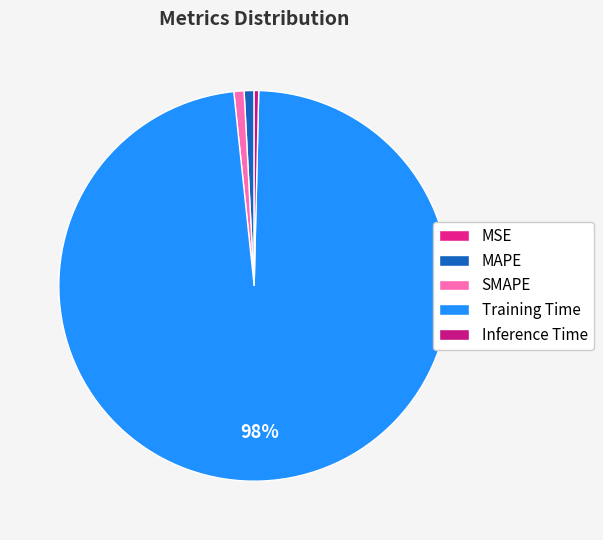

Rank the categories by value from highest to lowest.

Training Time, SMAPE, MAPE, Inference Time, MSE